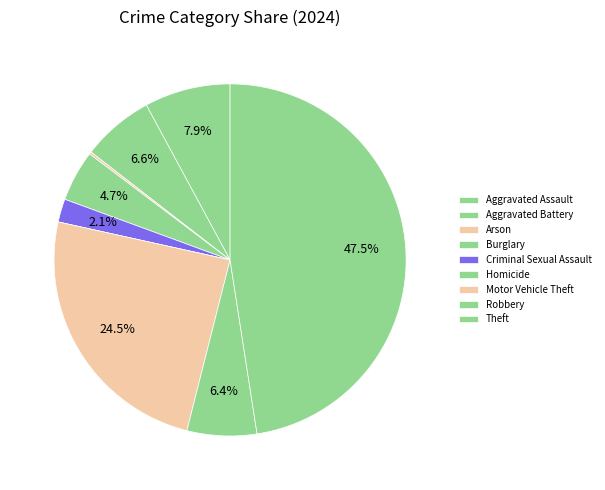

What percentage is the Robbery slice, to the nearest percent?

6%